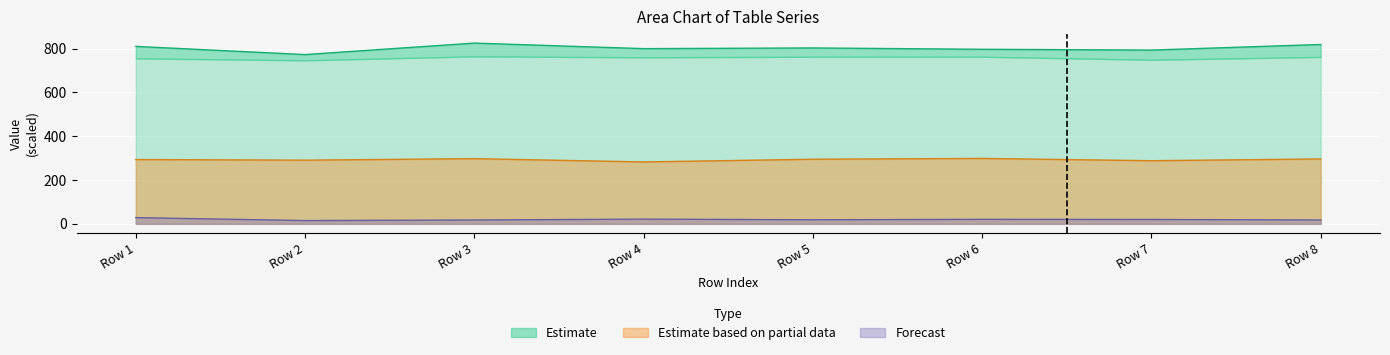

True or false: Forecast and Estimate based on partial data intersect in this chart.

False